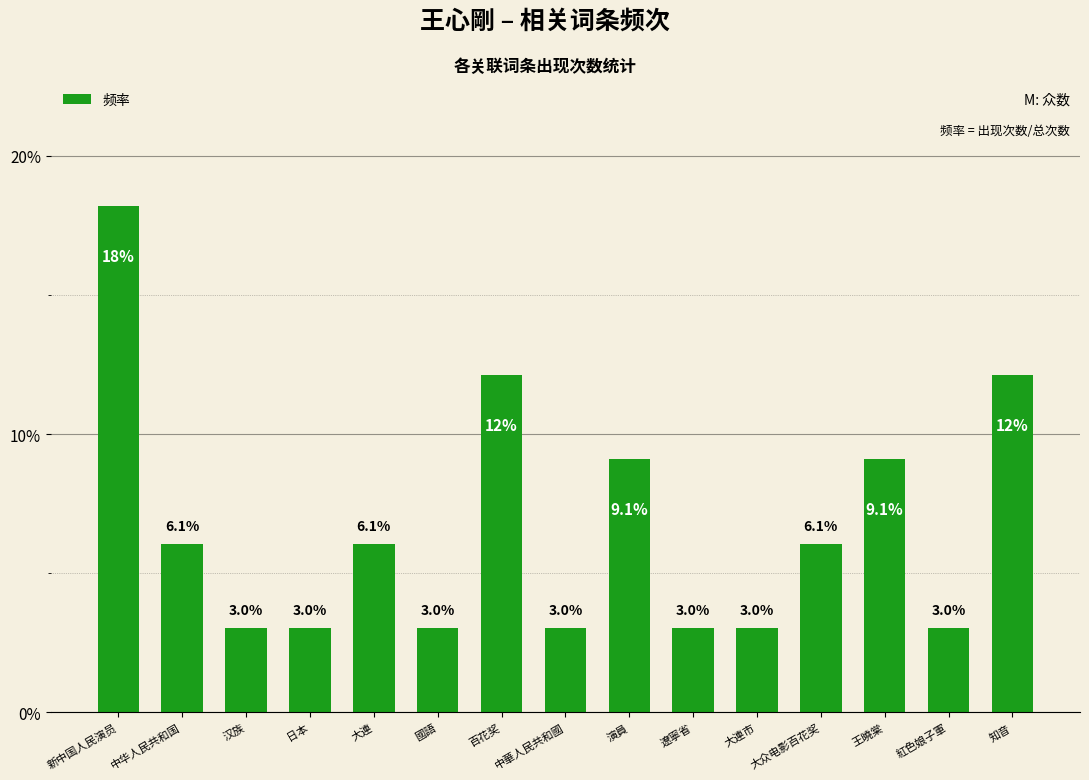

What is the value of the 3rd bar from the left?

3.0